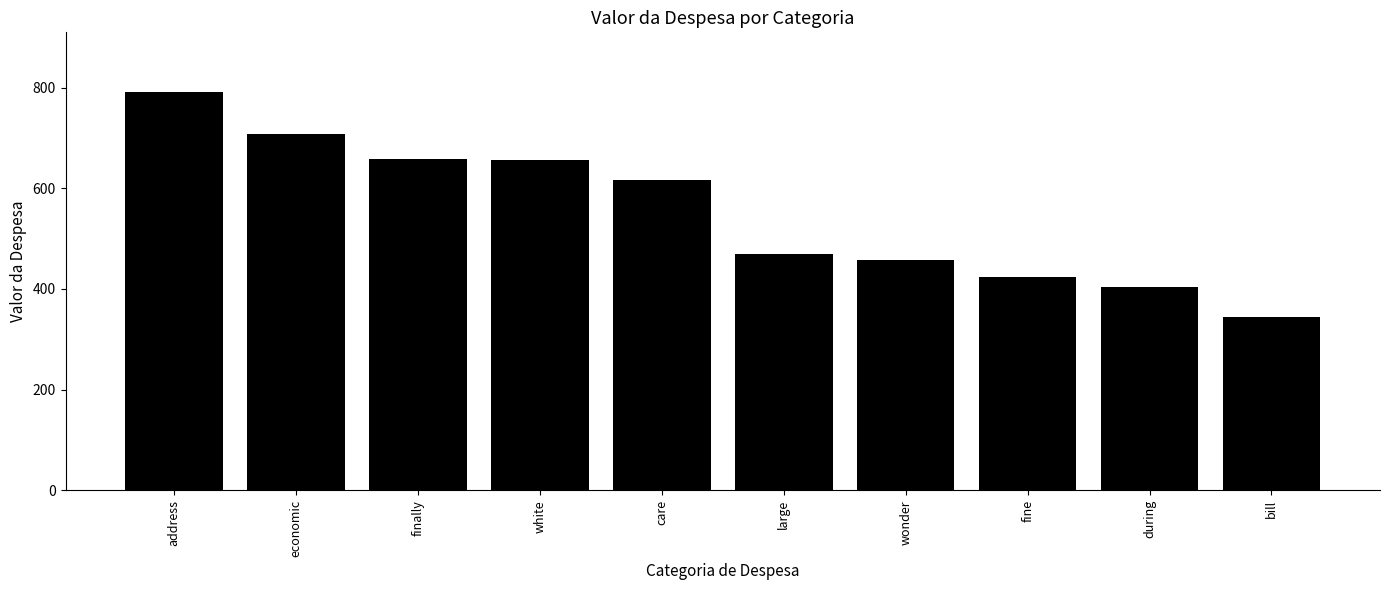

Count the number of categories in the chart.

10